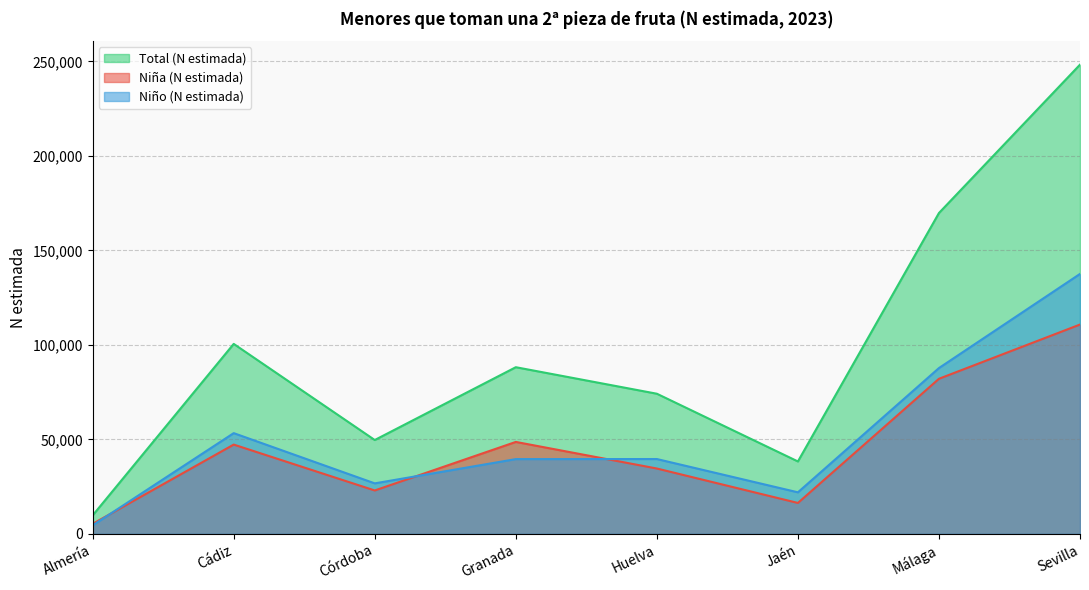

What is the difference between the Niña (N estimada) values at Granada and Málaga?

33421